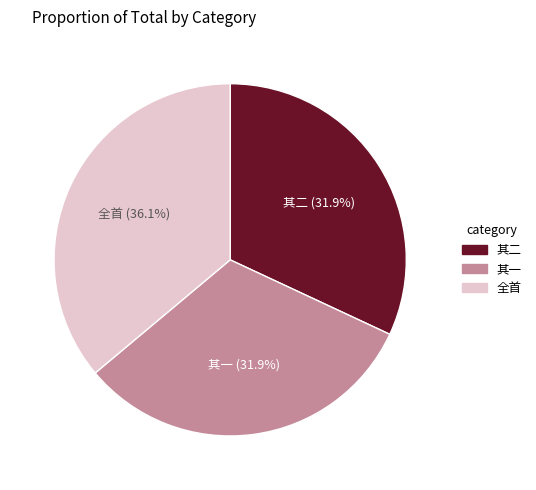

What portion of the pie excludes 其一?

68.1%